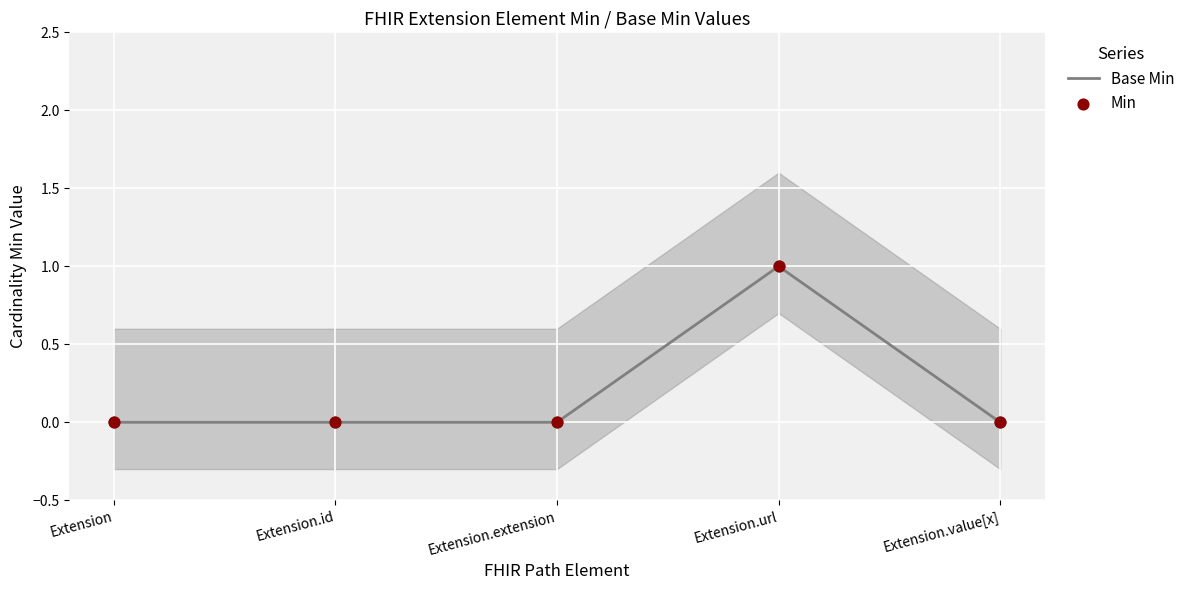

Which series has the largest total across all categories?

Base Min